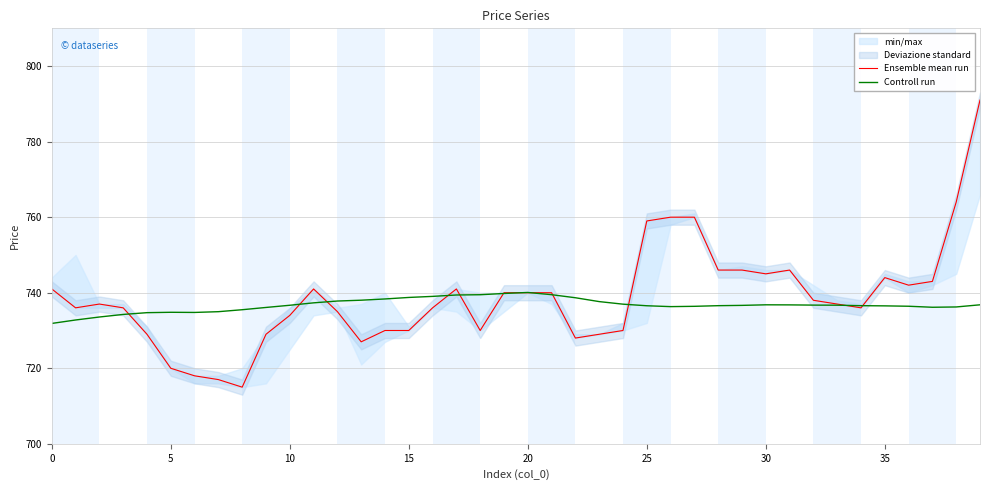

Reading left to right, extract all data points from this chart.

Ensemble mean run: 741.0	736.0	737.0	736.0	729.0	720.0	718.0	717.0	715.0	729.0	734.0	741.0	735.0	727.0	730.0	730.0	736.0	741.0	730.0	740.0	740.0	740.0	728.0	729.0	730.0	759.0	760.0	760.0	746.0	746.0	745.0	746.0	738.0	737.0	736.0	744.0	742.0	743.0	764.0	791.0
Controll run: 731.9	732.8	733.6	734.2	734.7	734.8	734.8	735.0	735.5	736.1	736.7	737.3	737.8	738.0	738.4	738.8	739.0	739.4	739.5	739.8	740.1	739.5	738.7	737.6	737.0	736.5	736.3	736.4	736.6	736.6	736.8	736.8	736.7	736.7	736.6	736.5	736.4	736.1	736.2	736.8